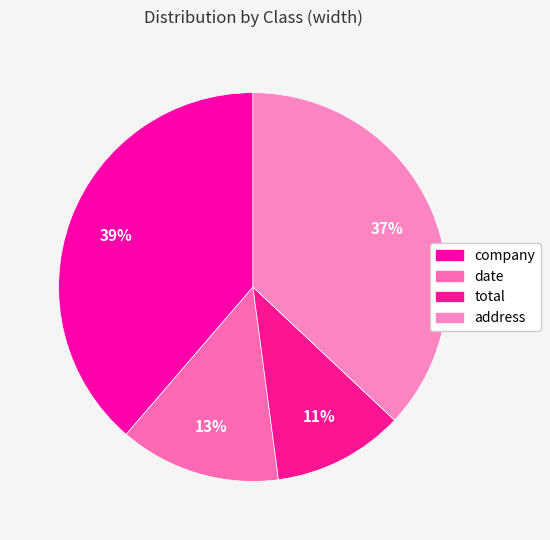

Rank the categories by value from lowest to highest.

total, date, address, company